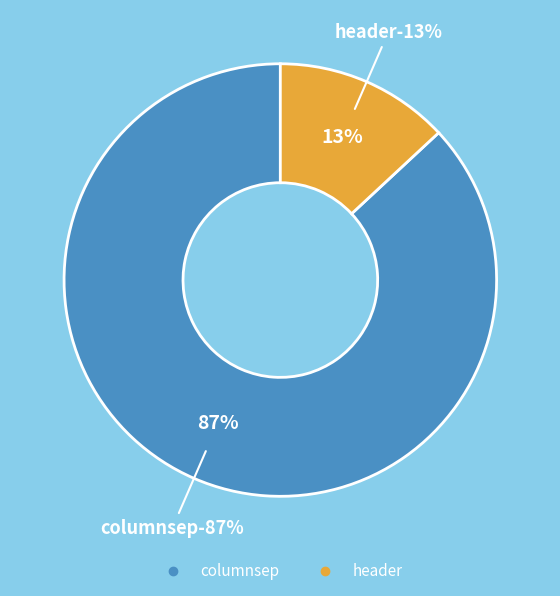

To the nearest percent, what is the combined percentage of columnsep and header?

100%